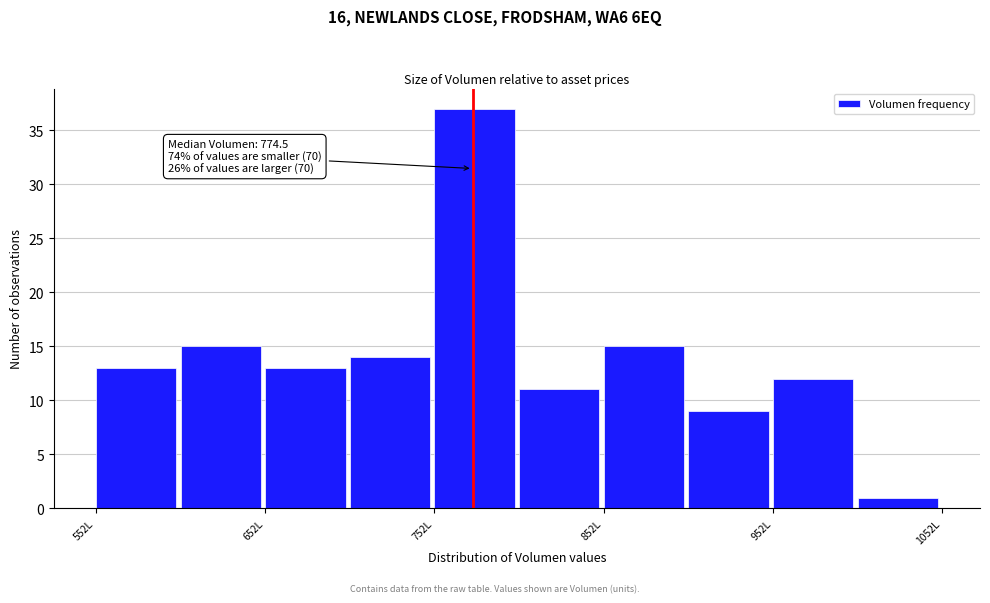

Over which range of the x-axis is the bar tallest?

752 to 802